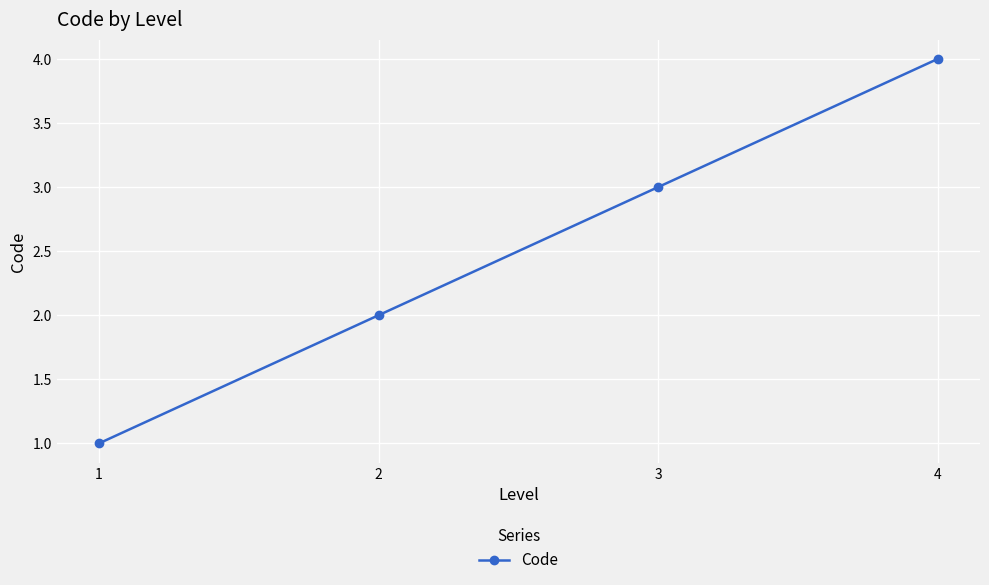

Reading left to right, list all the values displayed in this chart.

1	2	3	4